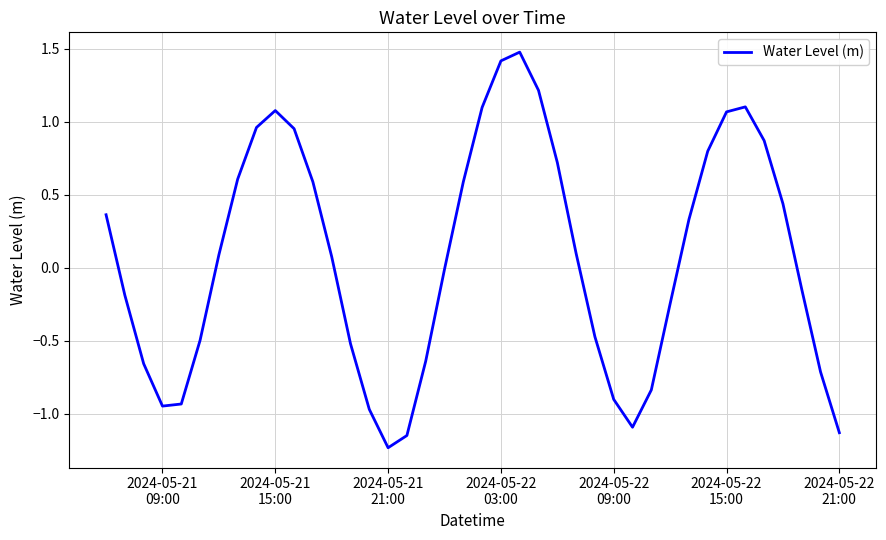

What is the greatest value displayed?

1.5